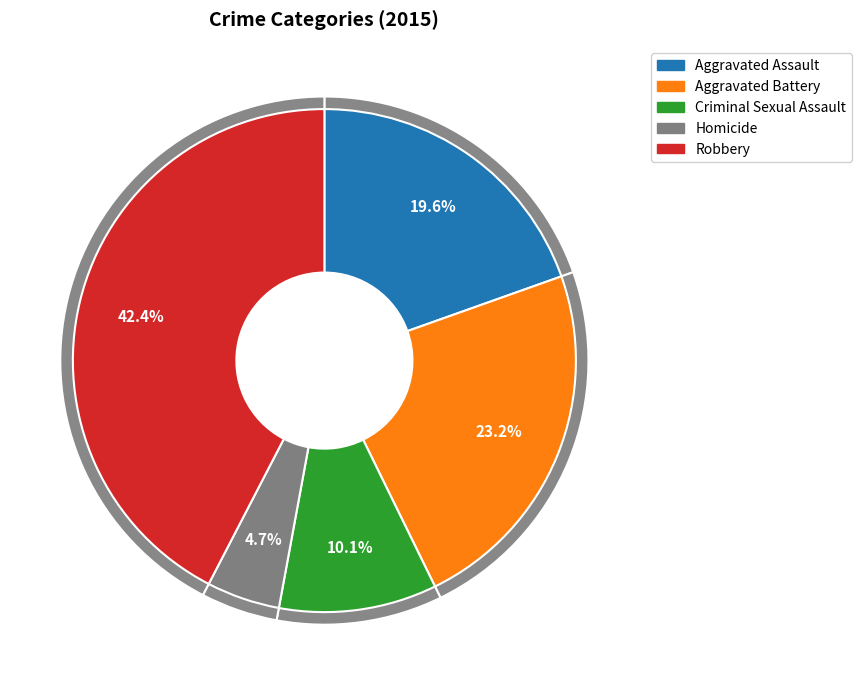

Which slice is the smallest?

Homicide